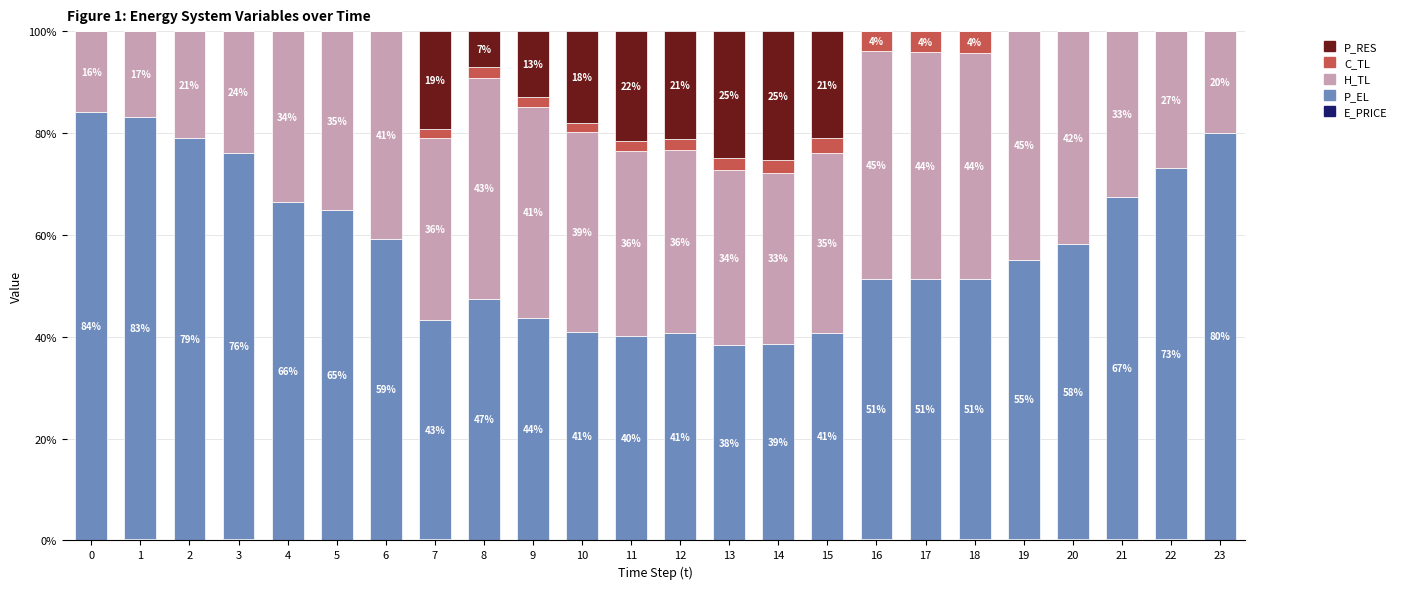

What is the total value across all series at 10?

100.0